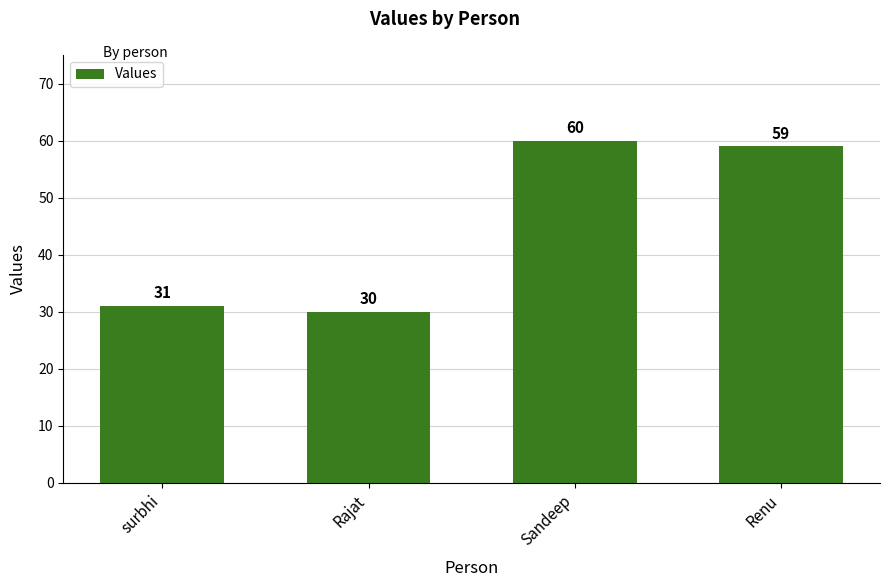

What is the ratio of the value at Renu to the value at Rajat?

2.0